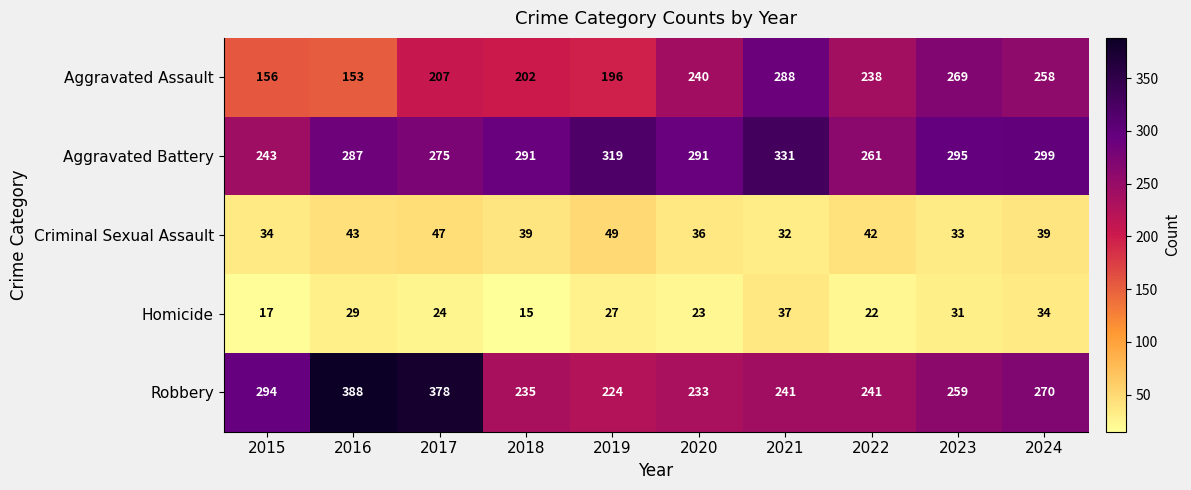

Rank the series at 2020 from highest to lowest value.

Aggravated Battery, Aggravated Assault, Robbery, Criminal Sexual Assault, Homicide